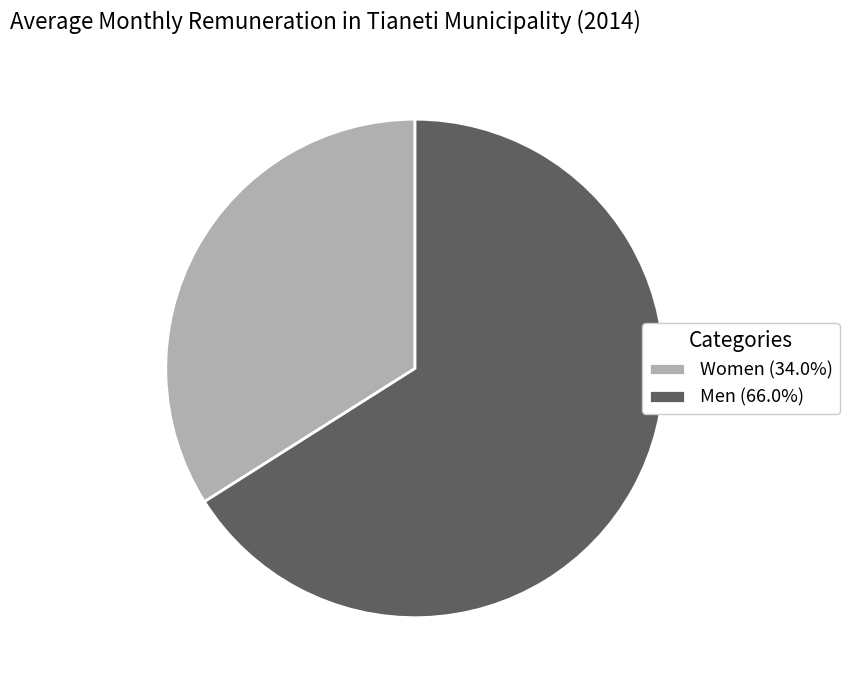

Does Men (66.0%) represent more than half of the total?

Yes